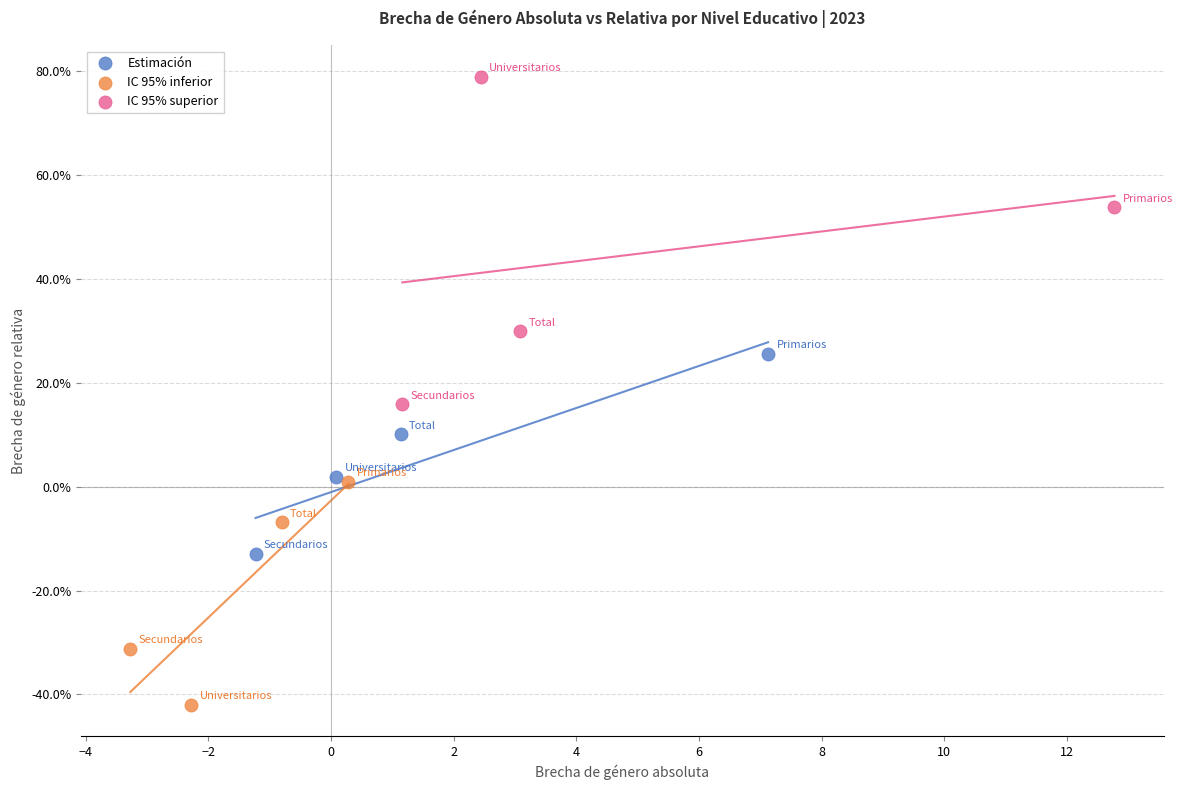

Which series contains the lowest Y value?

IC 95% inferior